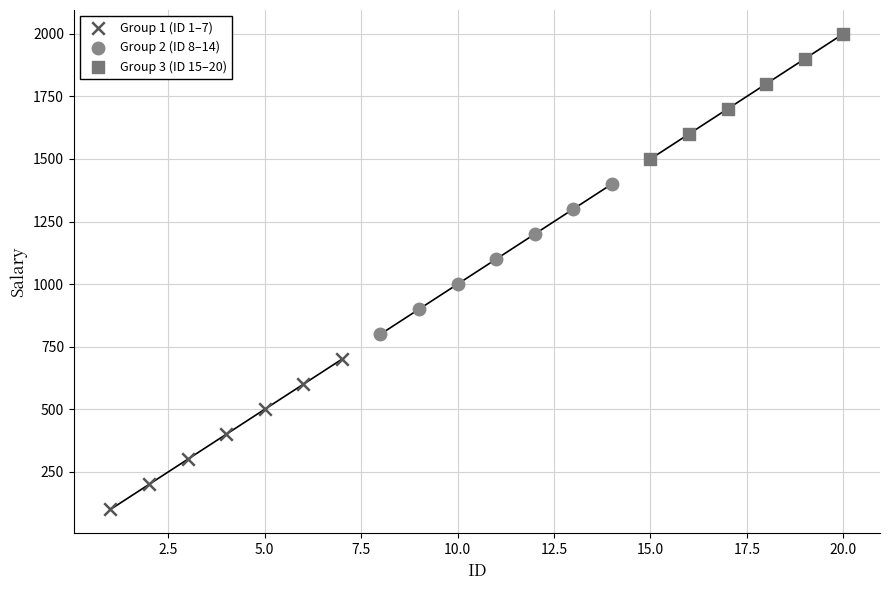

What are all the series names shown in the legend?

Group 1 (ID 1–7), Group 2 (ID 8–14), Group 3 (ID 15–20)